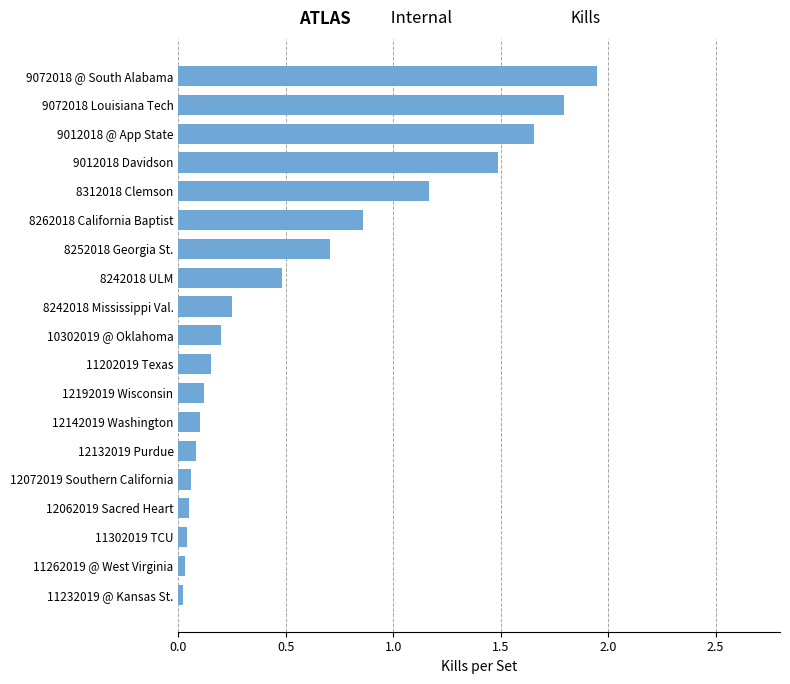

What is the average value?

0.6